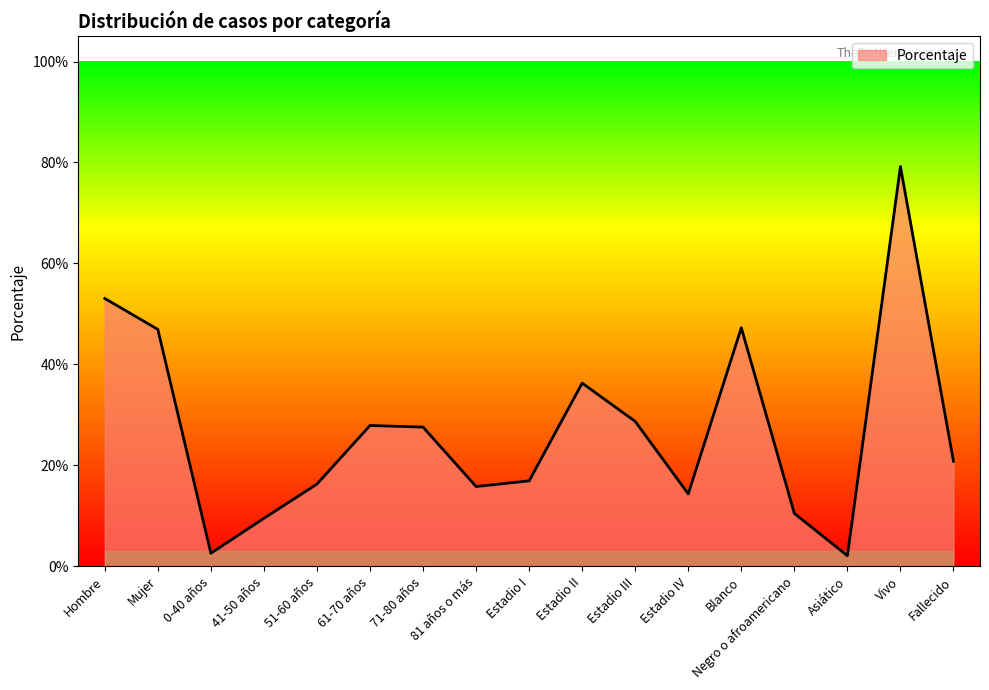

What is the sum of all values?

4.6